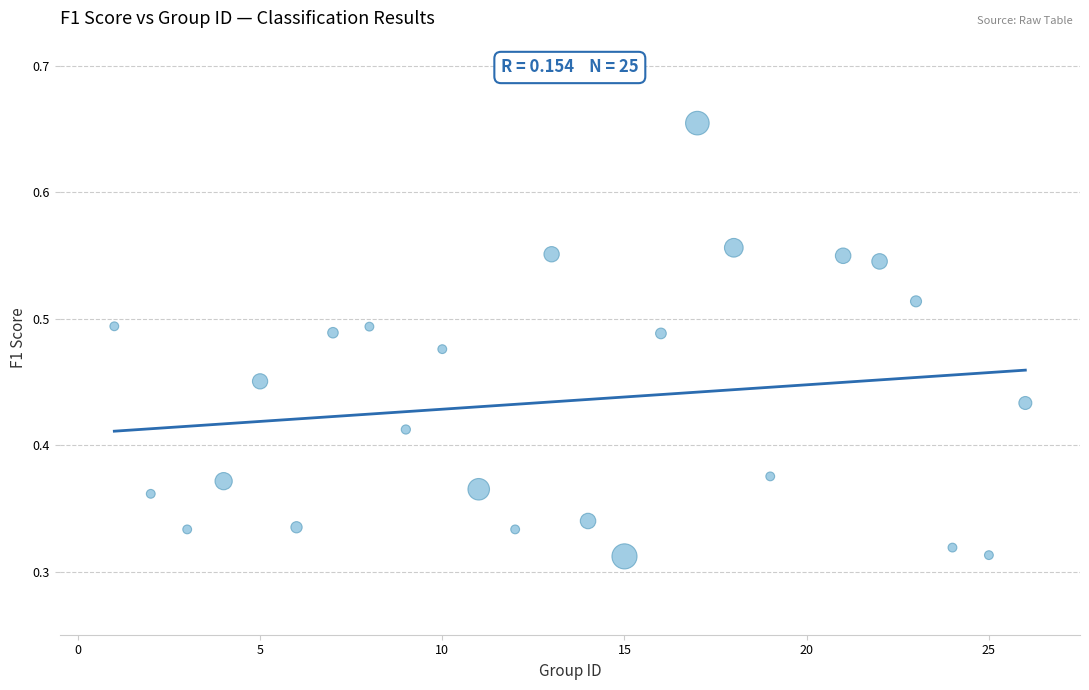

What is the range of X values (max minus min)?

25.0